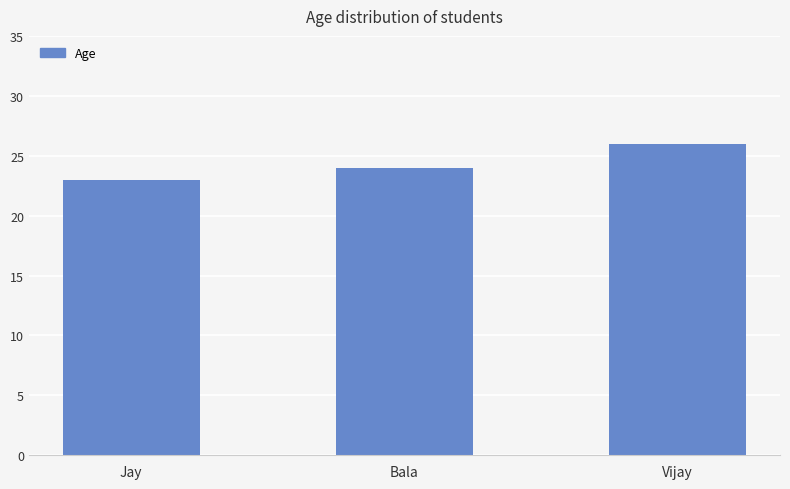

List the labels in order of value, largest first.

Vijay, Bala, Jay